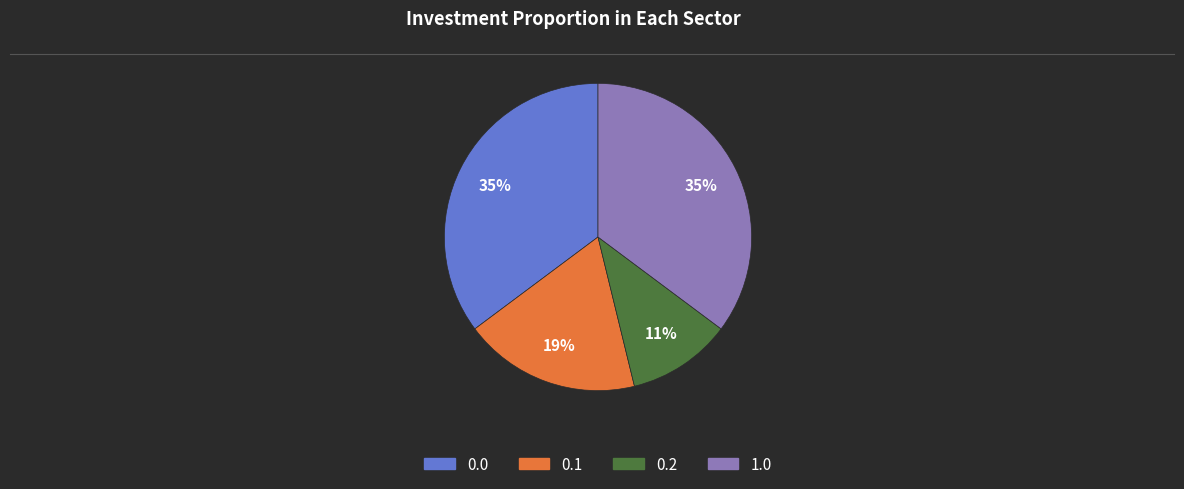

To the nearest percent, what is the average slice percentage?

25%